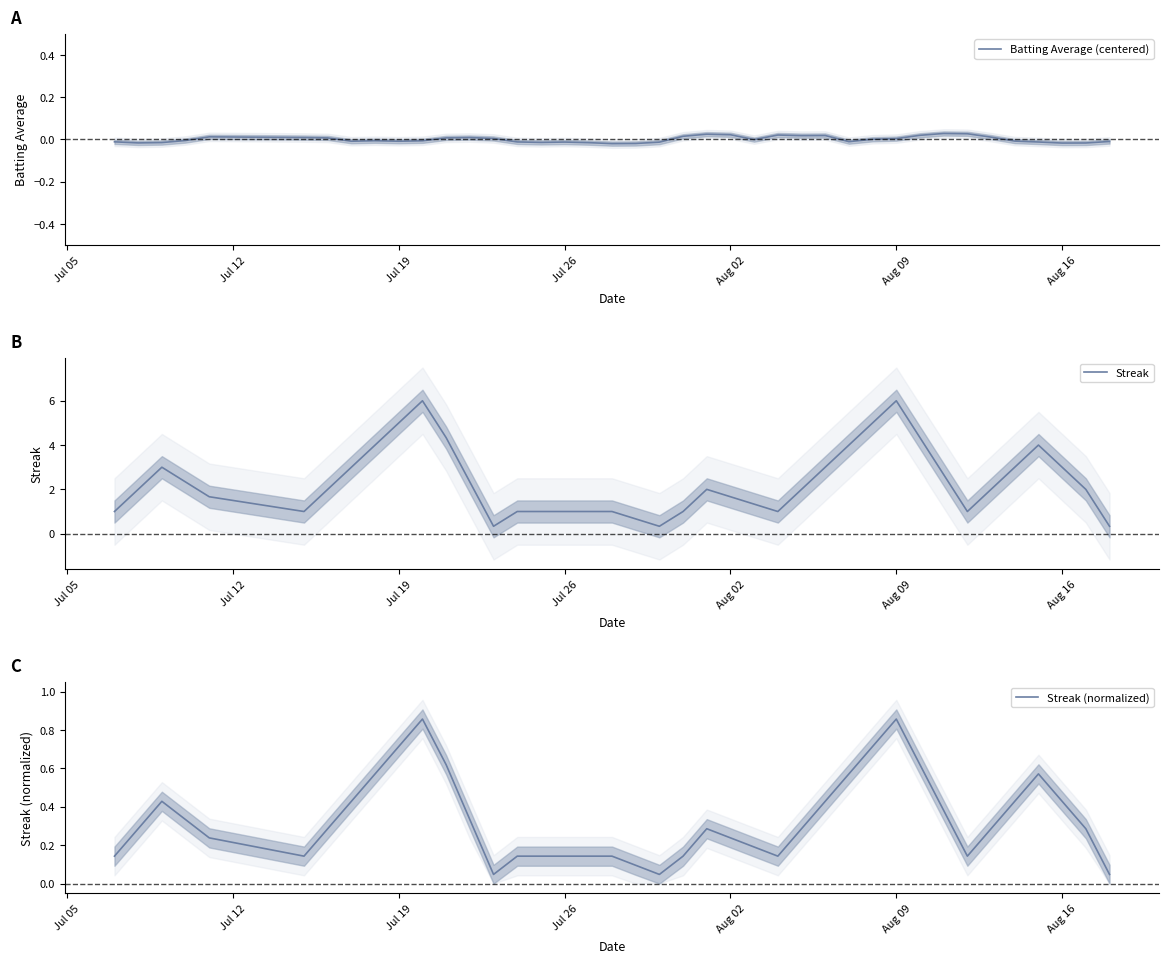

True or false: Batting Average (centered) has a value of 0.0 at Aug 09.

True